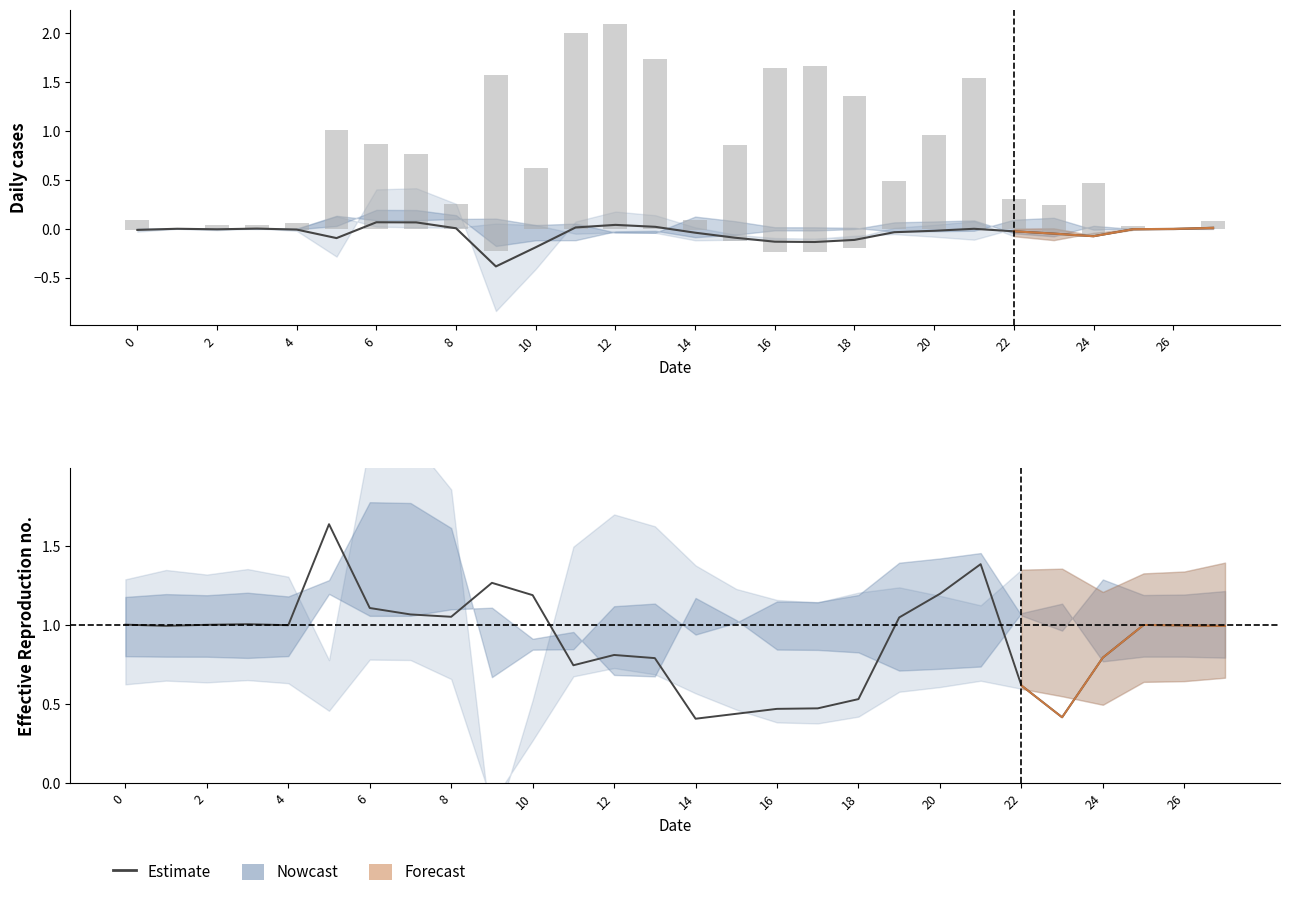

What is the label of the 8th bar from the right?

20